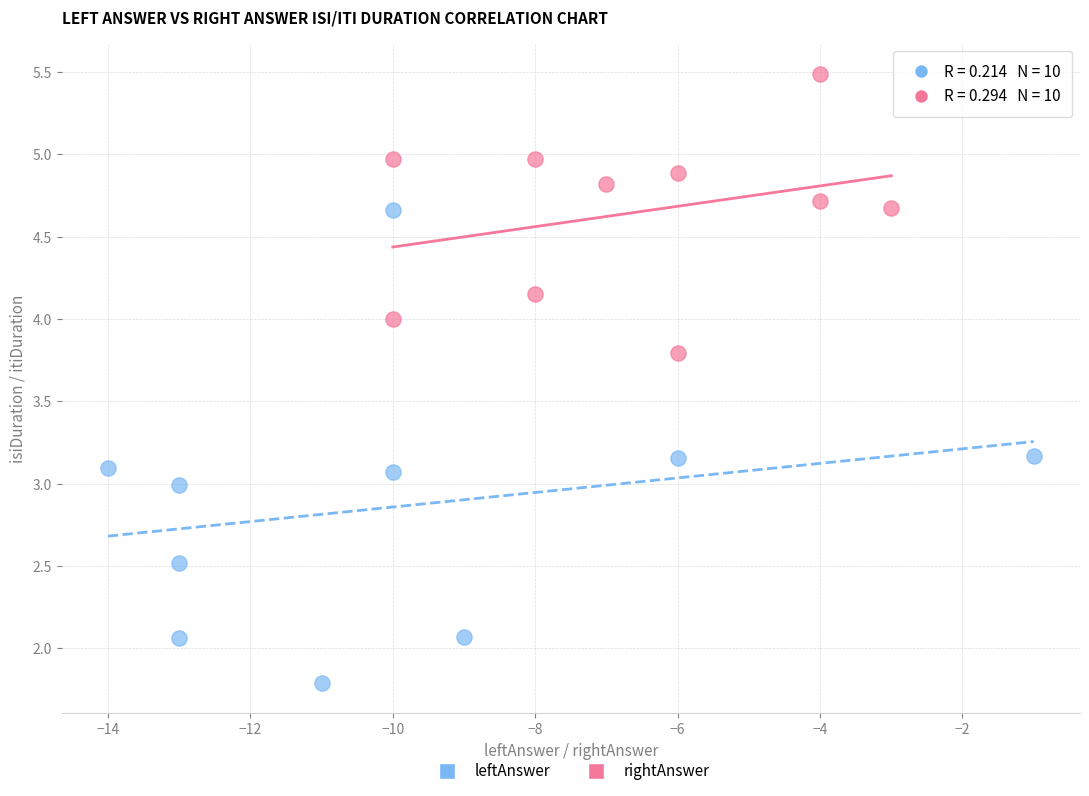

Which series contains the lowest Y value?

leftAnswer